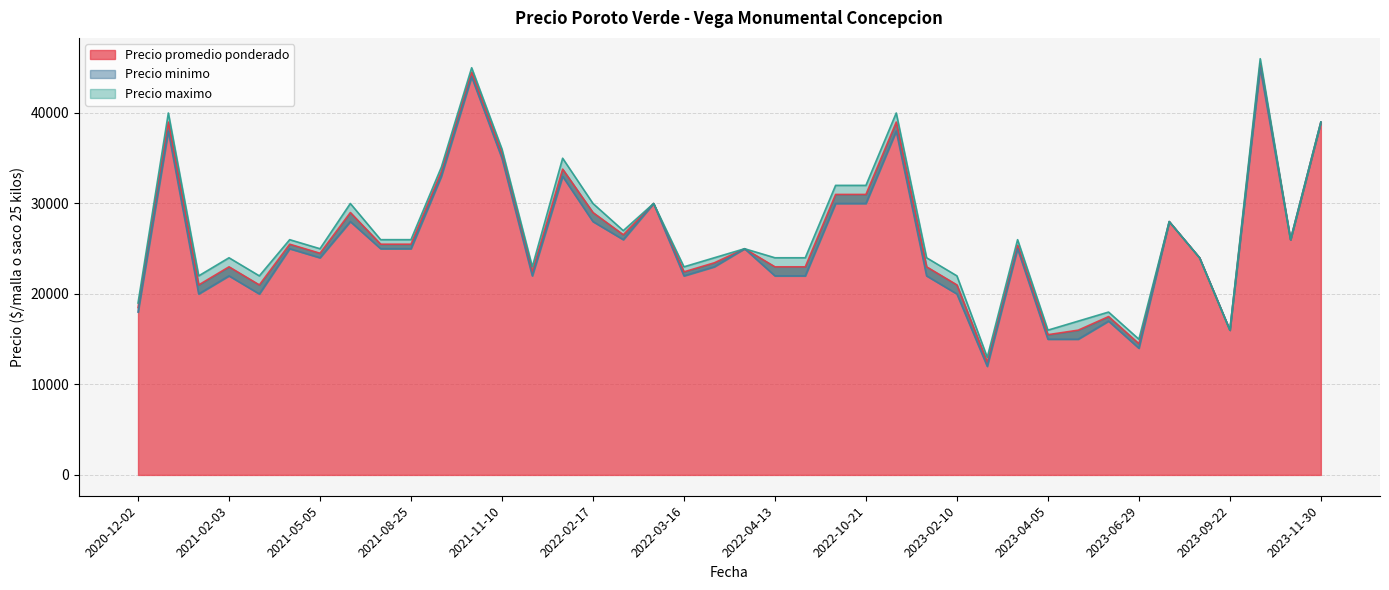

The value of Precio maximo at 2022-09-21 is 32000. True or false?

True